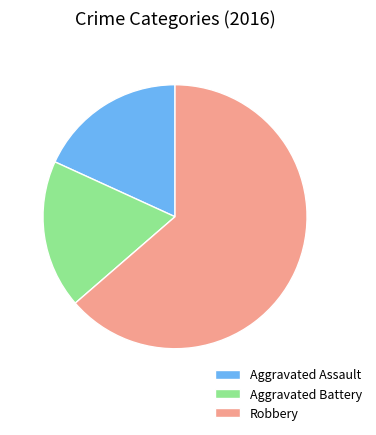

Combined, do Aggravated Assault and Aggravated Battery account for over 50%?

No